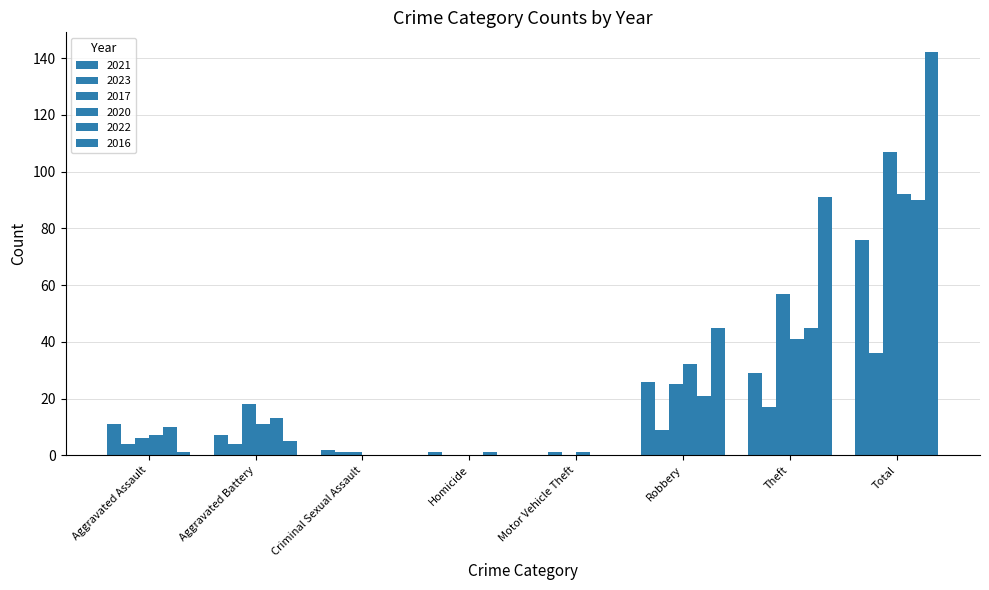

How many groups of bars are there?

8